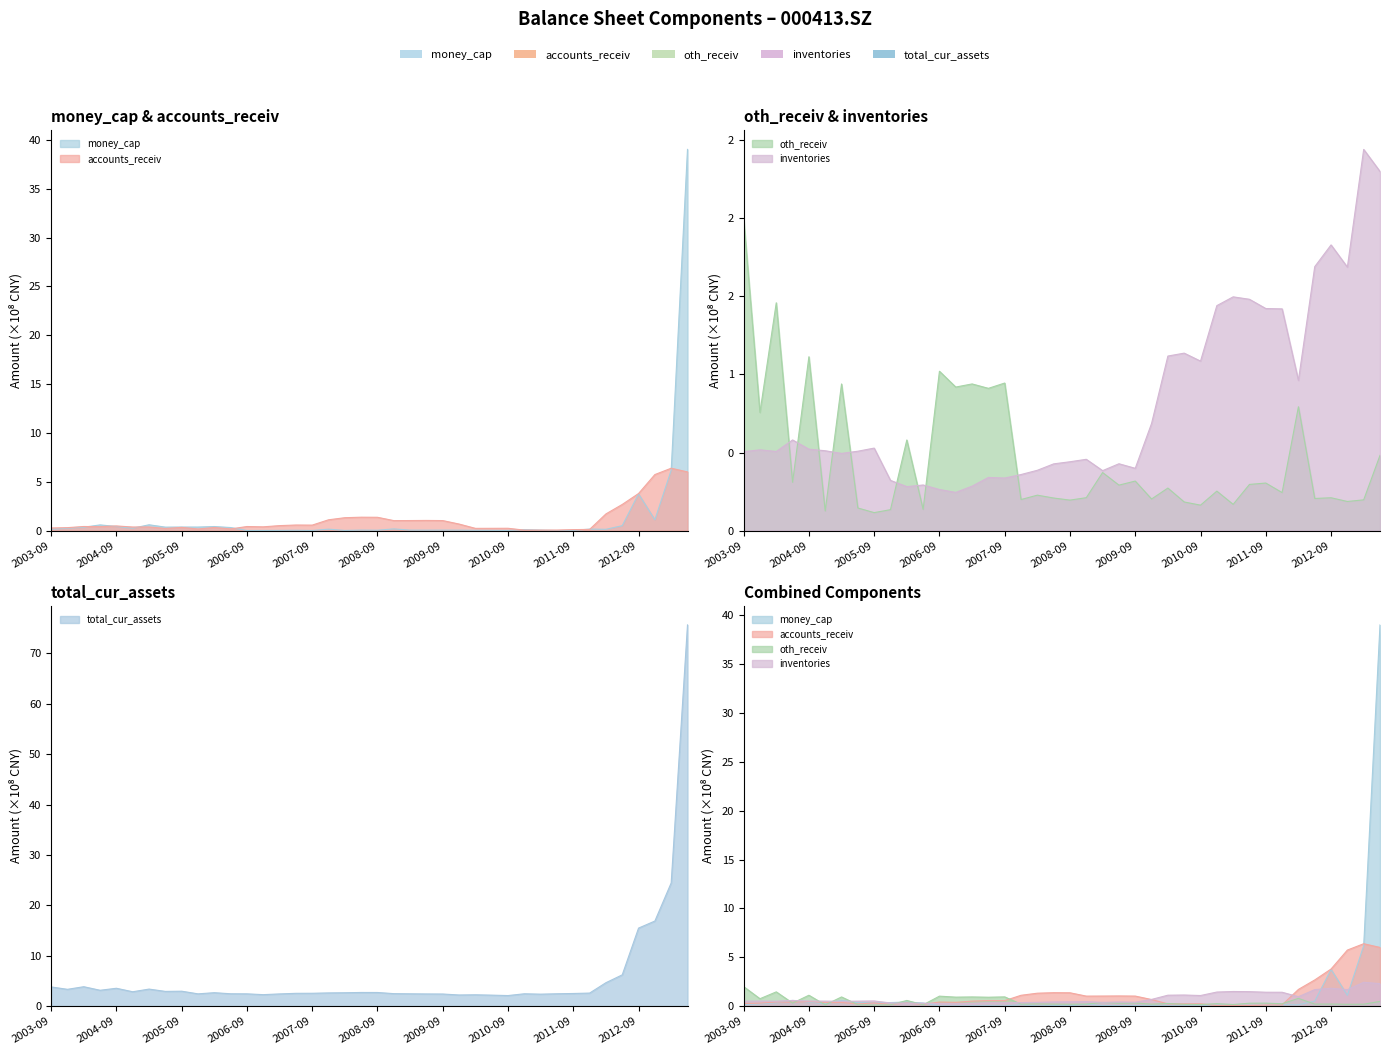

What is the value of the total_cur_assets point at the 1st from the left?

3.8